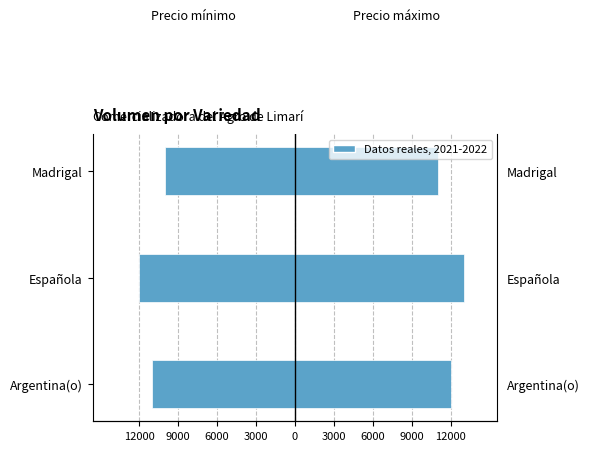

What is the greatest value displayed?

13000